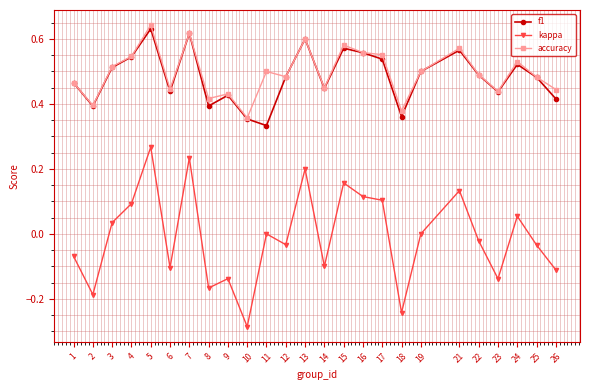

Is it true that kappa equals 0.1 at 4?

True